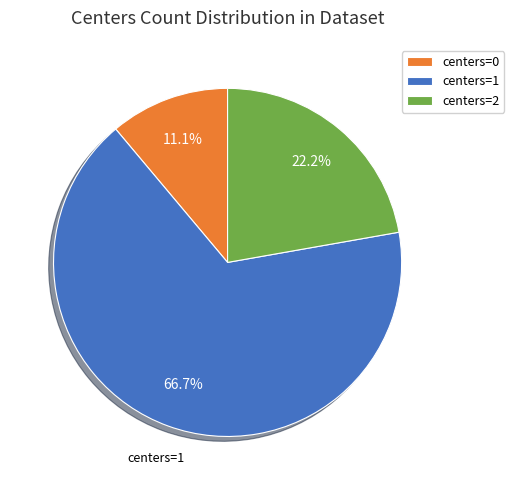

Does any single category account for the majority?

Yes